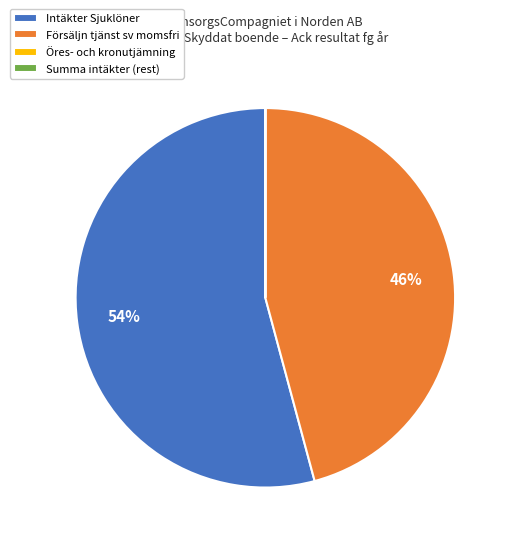

Which category accounts for the majority?

Intäkter Sjuklöner